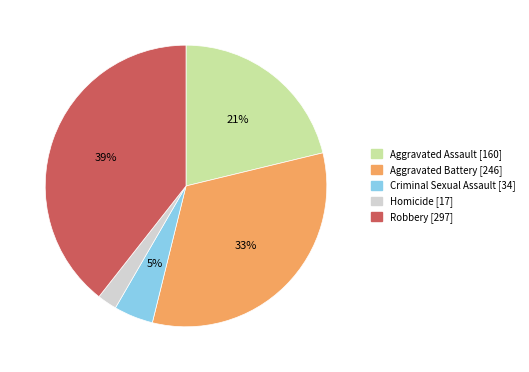

To the nearest percent, what is the difference between the largest and smallest slice percentages?

37%